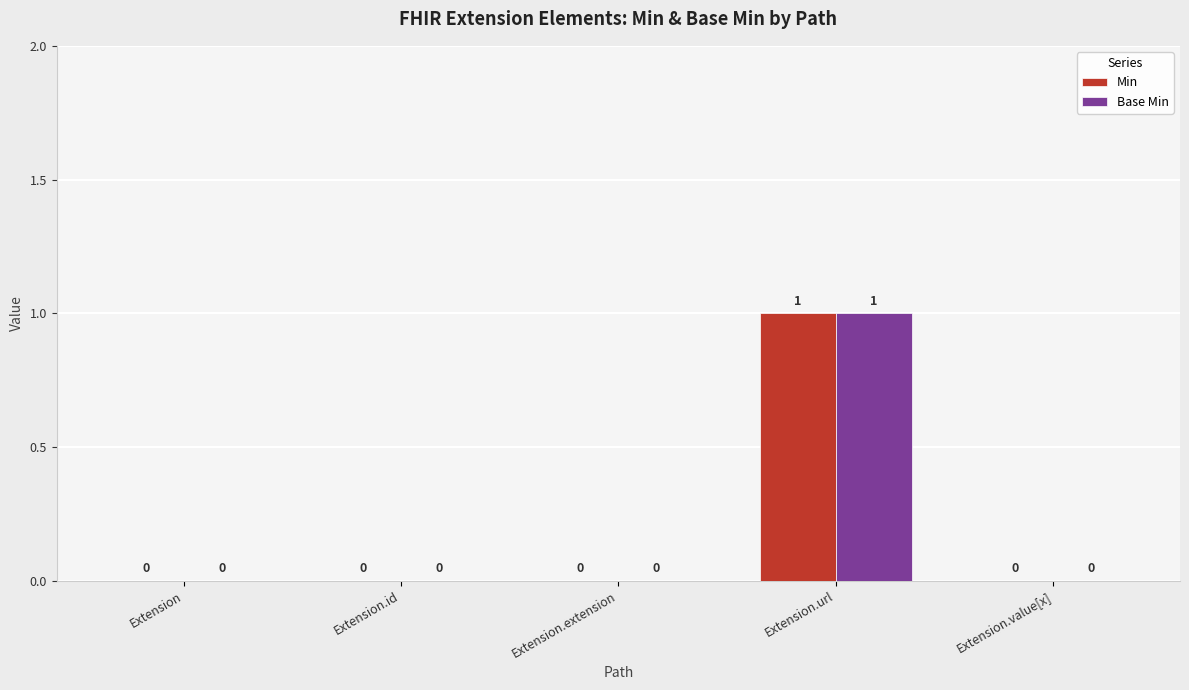

Which label corresponds to the largest value in the chart?

Extension.url